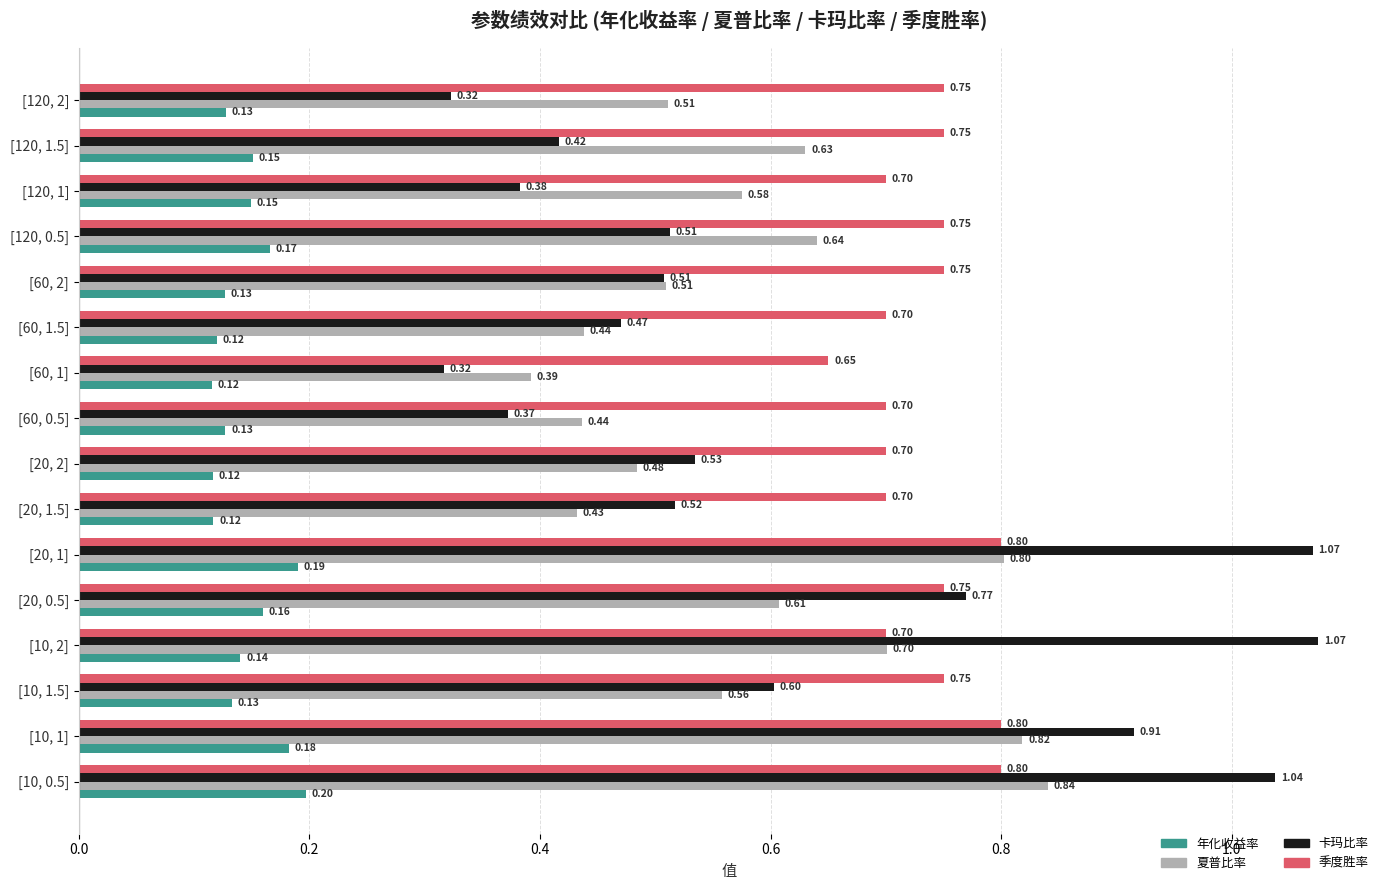

Which series has the largest total across all categories?

季度胜率